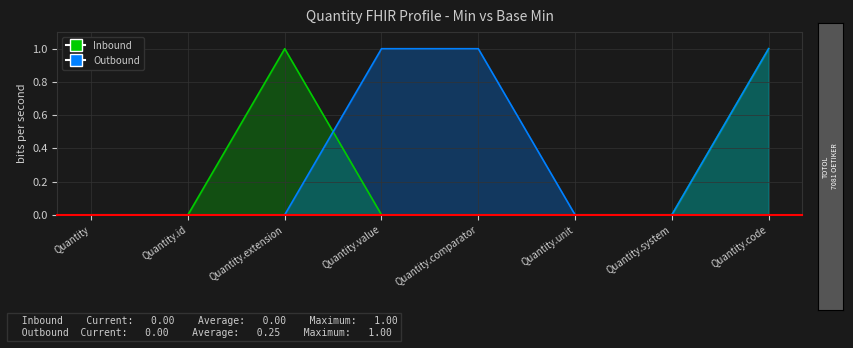

In Inbound, how many points are higher than both neighbors (excluding endpoints)?

1